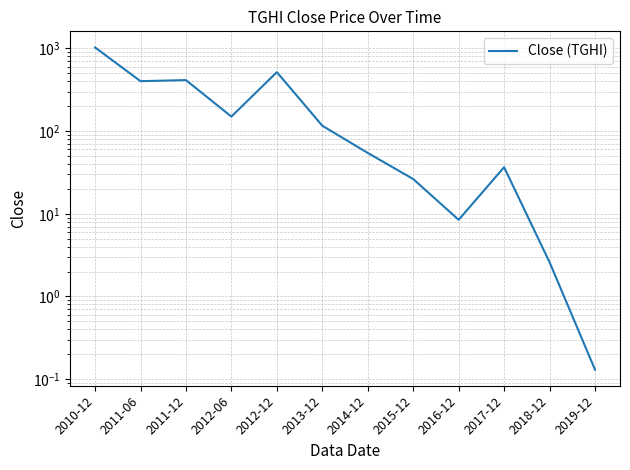

What is the label of the 3rd point from the right?

2017-12